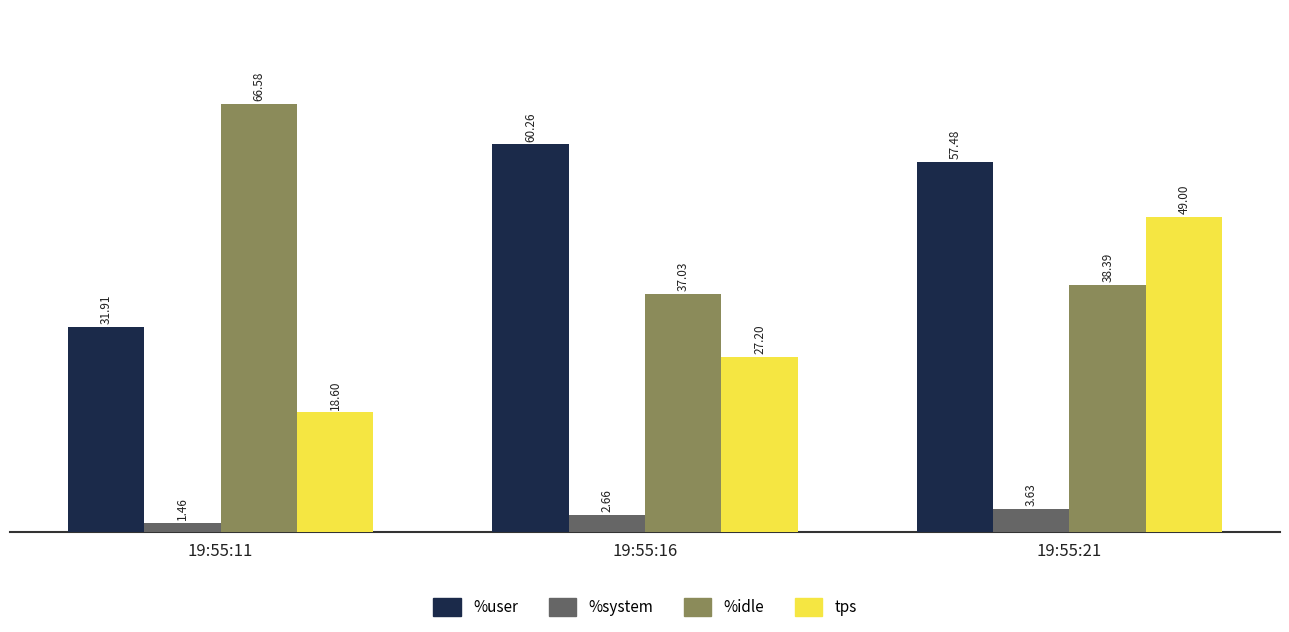

How many values in the %user series exceed 57?

2